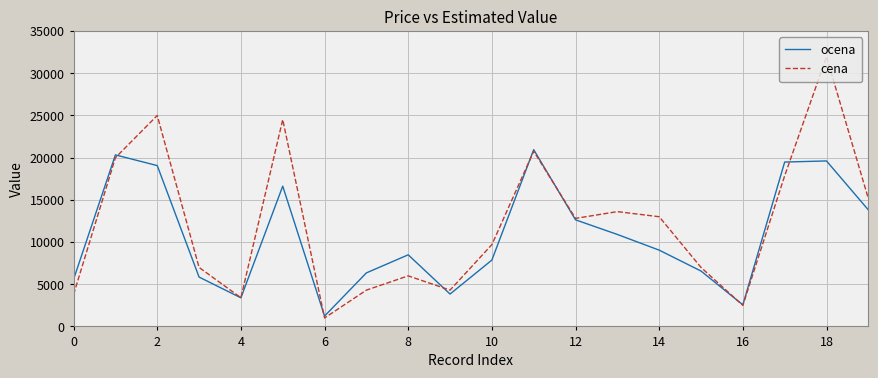

What is the difference between the maximum and second lowest values in the cena series?

29460.0